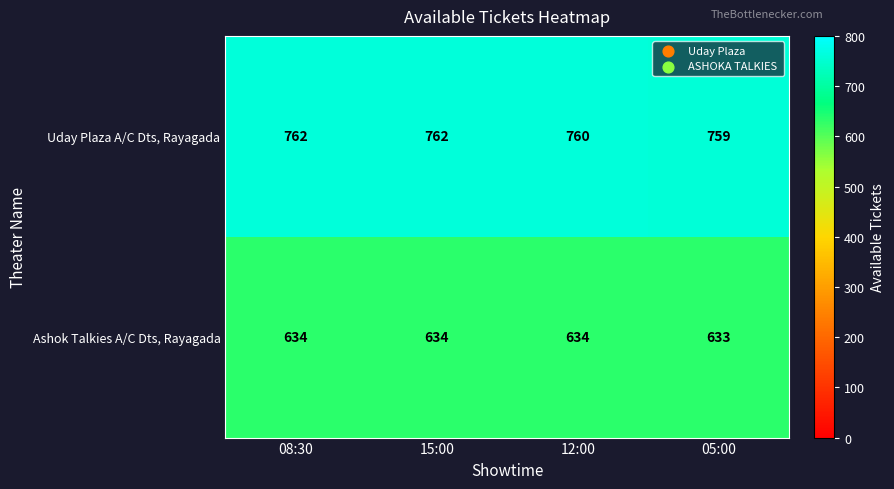

What is the difference between the maximum and minimum values in the Uday Plaza A/C Dts, Rayagada series?

3